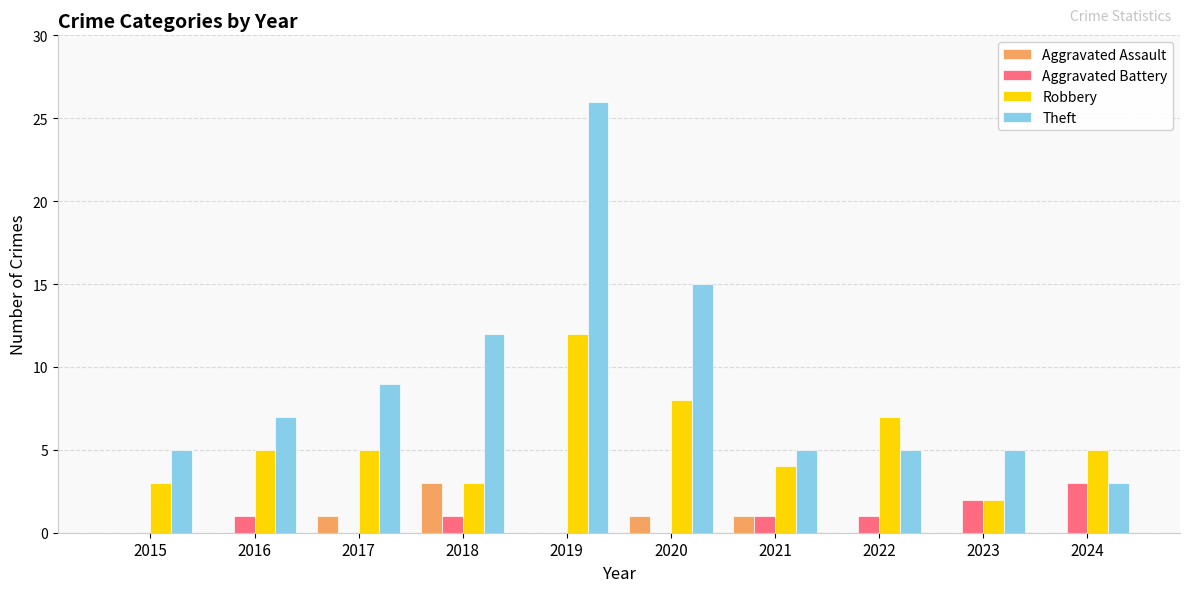

What is the total value across all series at 2019?

38